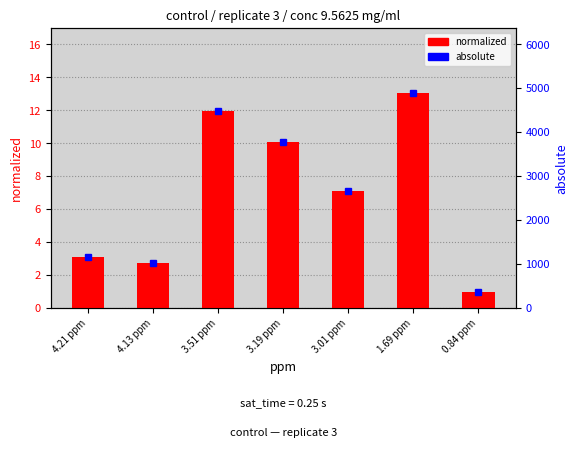

What is the average value of the absolute series?

2623.5